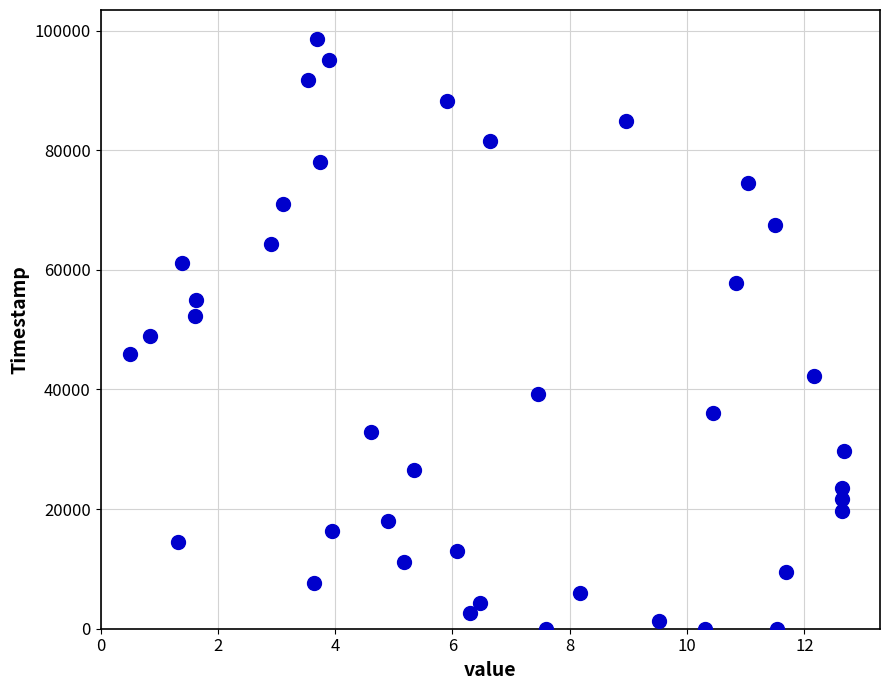

What is the range of Y values (max minus min)?

98519